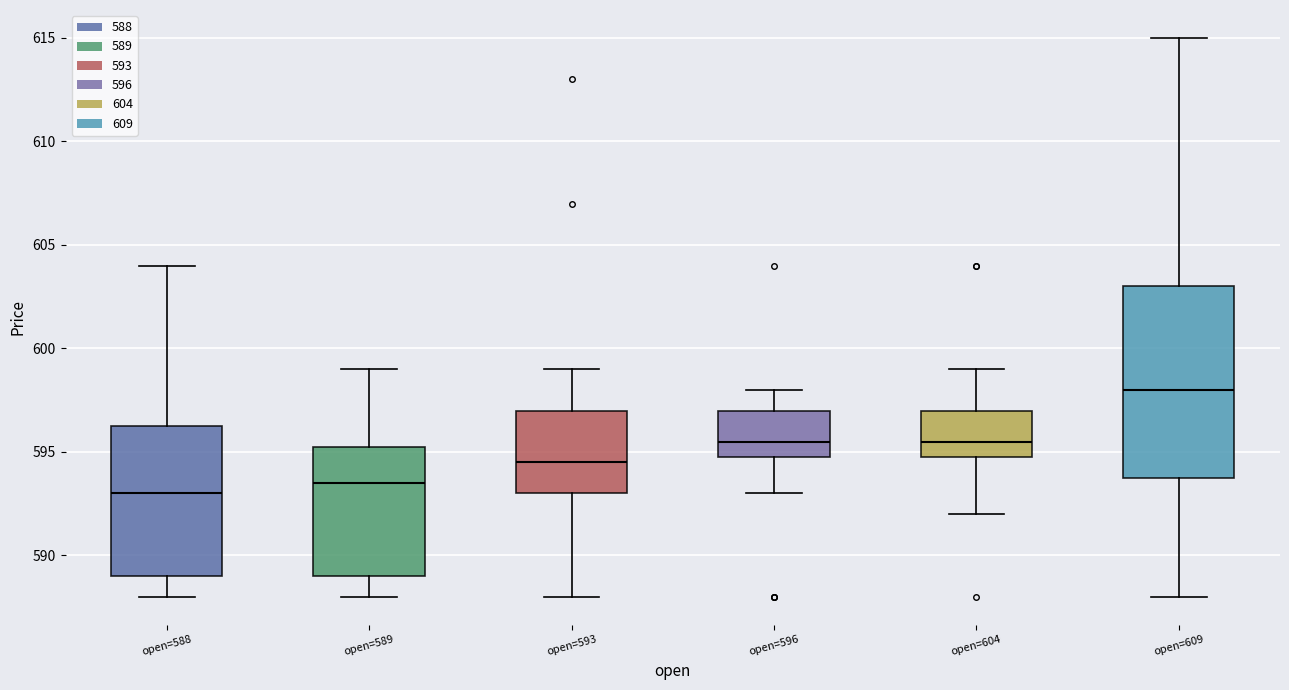

Reading left to right, transcribe this box plot: for each box, give where its median line is, the range the box spans, and where its two whiskers end, as read against the y-axis. The values are not printed on the chart, so give them approximately, as read against the axis.

open=588: median 593.0, box 589.0 to 596.5, whiskers 588.0 to 604.0
open=589: median 593.5, box 589.0 to 595.5, whiskers 588.0 to 599.0
open=593: median 594.5, box 593.0 to 597.0, whiskers 588.0 to 599.0
open=596: median 595.5, box 595.0 to 597.0, whiskers 593.0 to 598.0
open=604: median 595.5, box 595.0 to 597.0, whiskers 592.0 to 599.0
open=609: median 598.0, box 594.0 to 603.0, whiskers 588.0 to 615.0